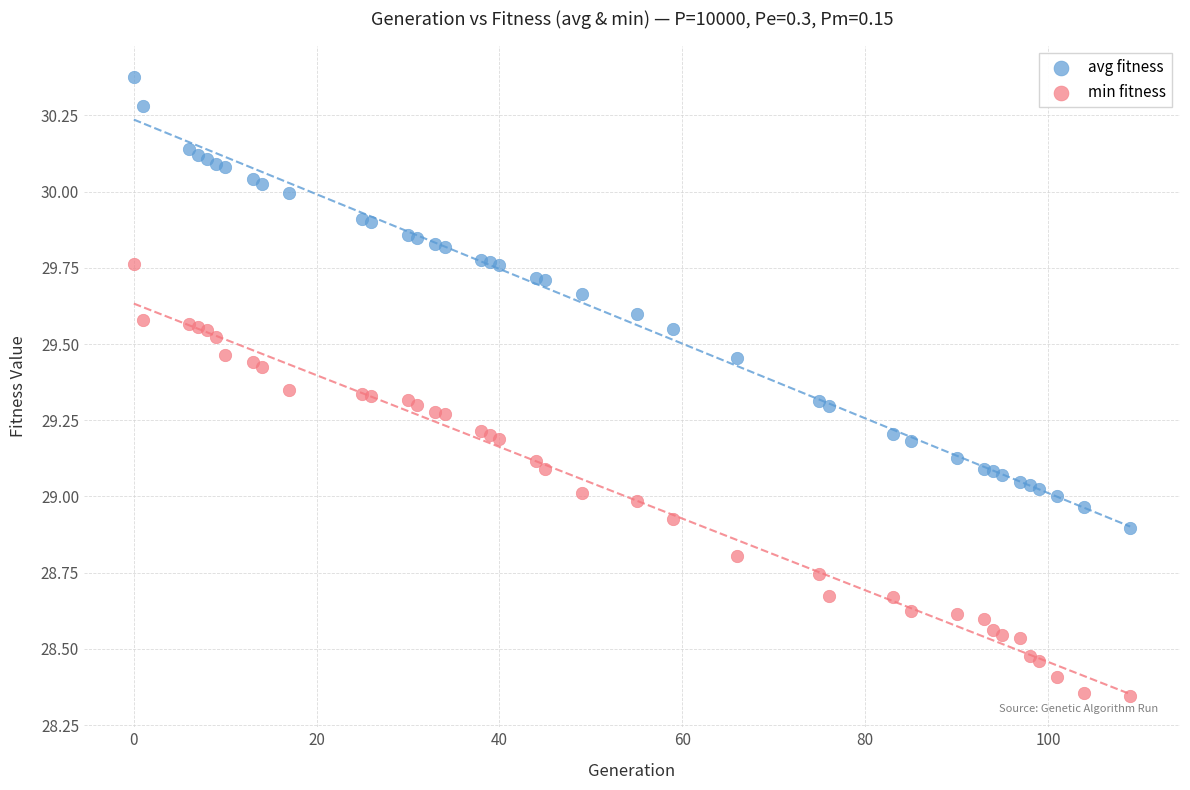

Which series contains the highest Y value?

avg fitness